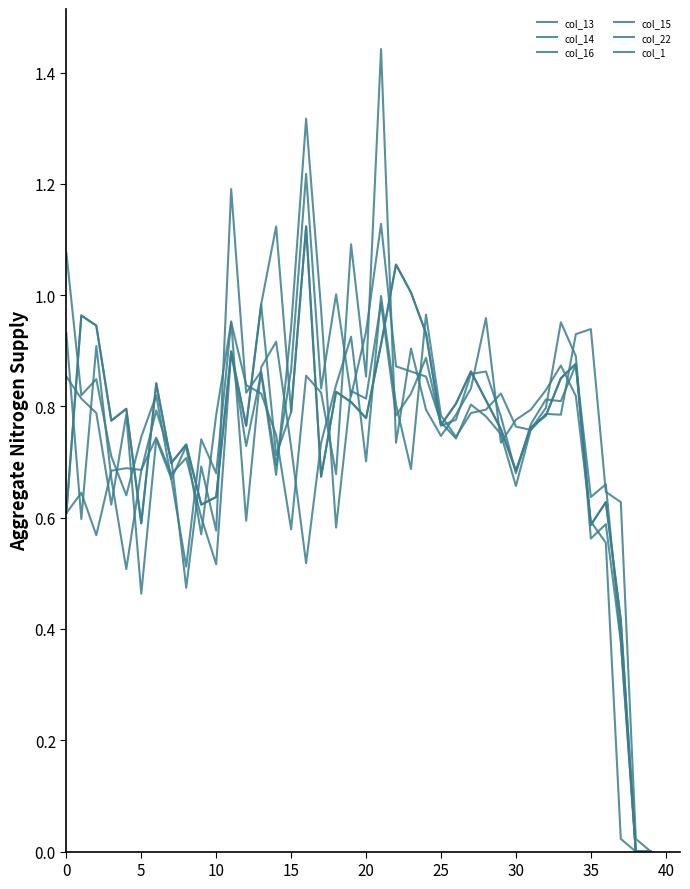

How many lines are shown in the chart?

6